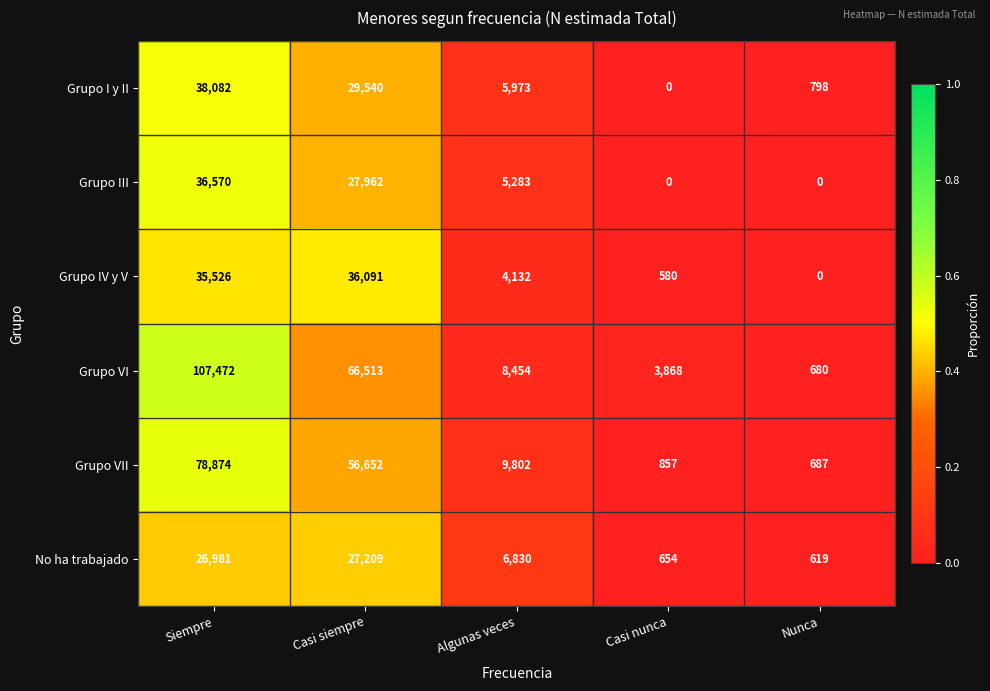

At which label does Grupo I y II first exceed 5973?

Siempre